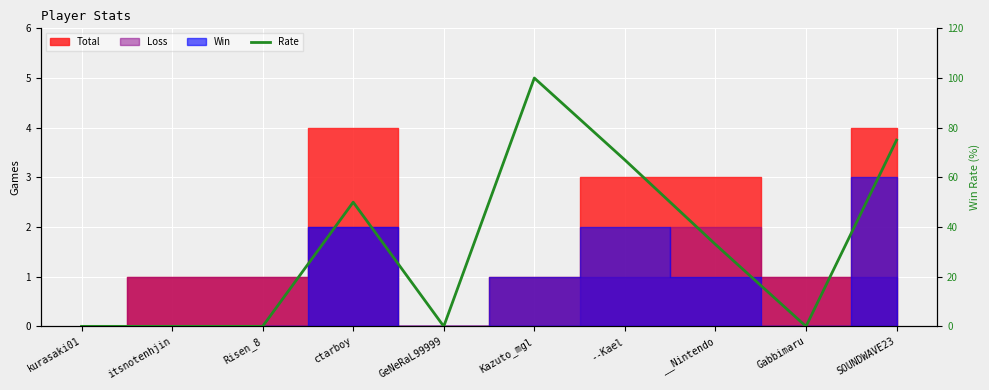

What is the change in value from --Kael to Gabbimaru?

-67